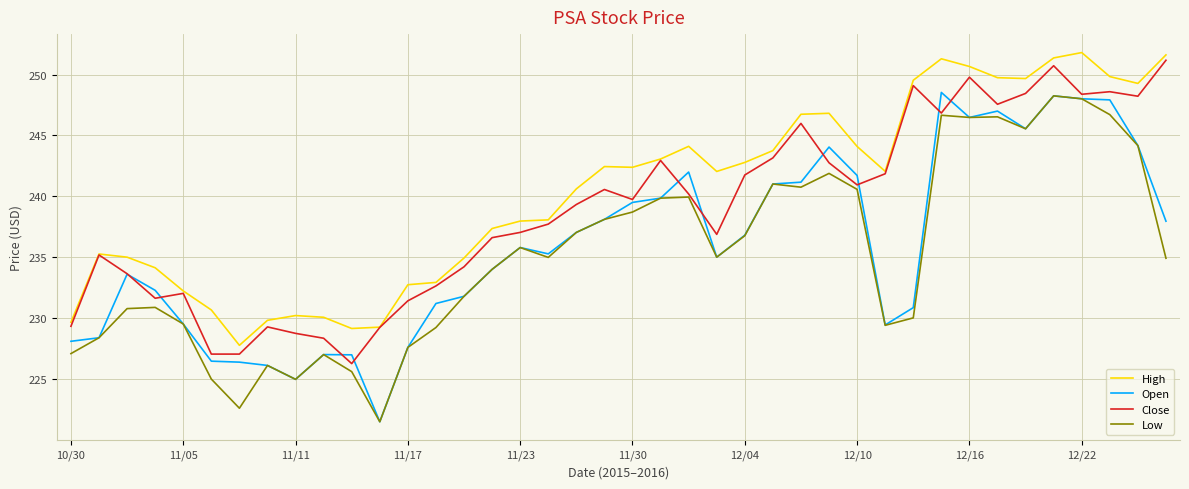

Does the chart have visible grid lines?

Yes